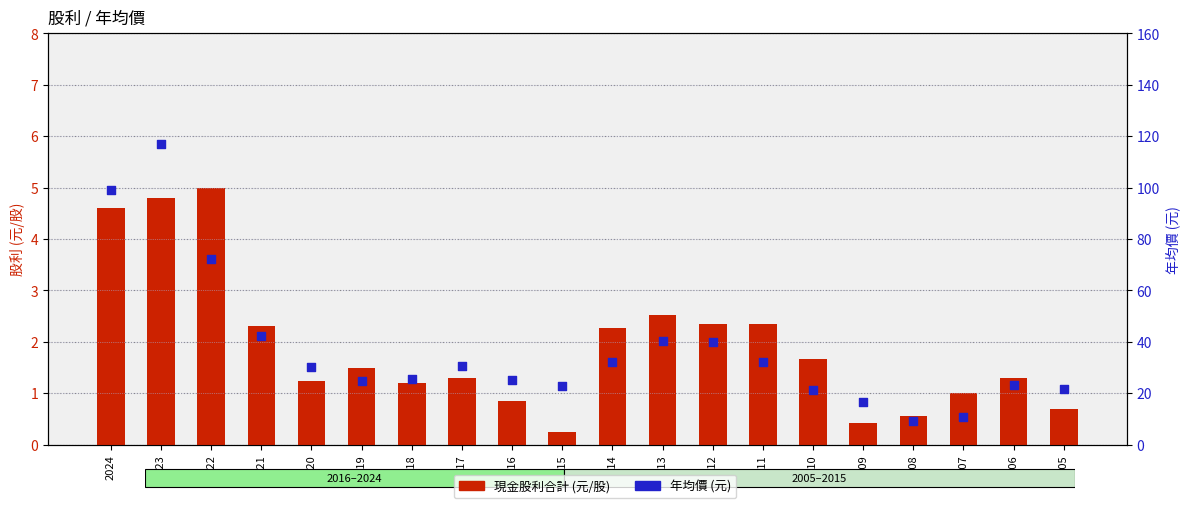

What are all the series names shown in the legend?

現金股利合計, 年均價